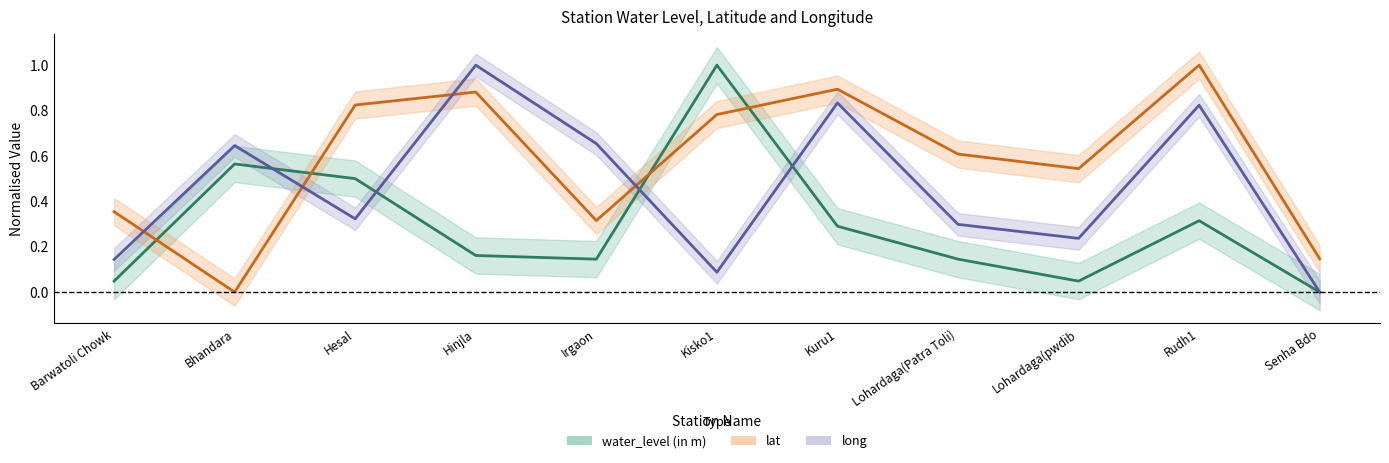

What is the total value across all series at Lohardaga(Patra Toli)?

1.1